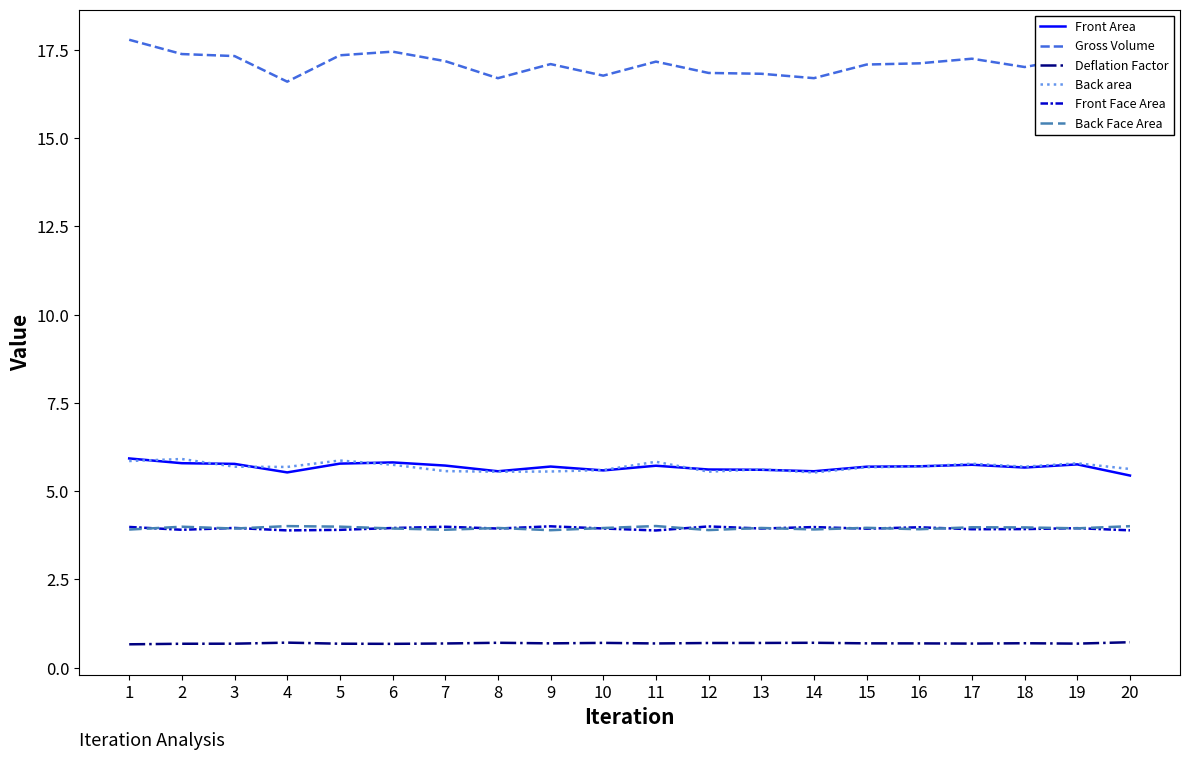

Does the chart display data point markers on the line(s)?

No